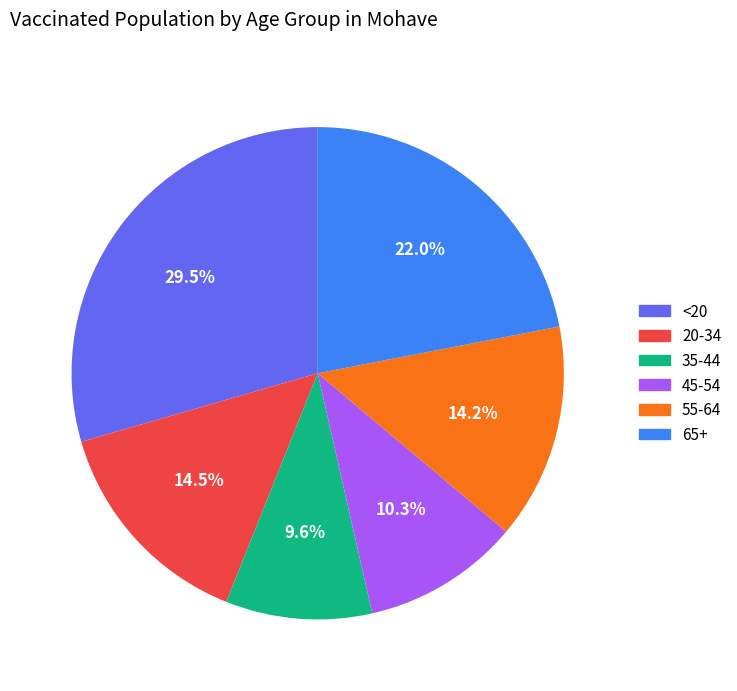

Between <20 and 65+, which is larger?

<20